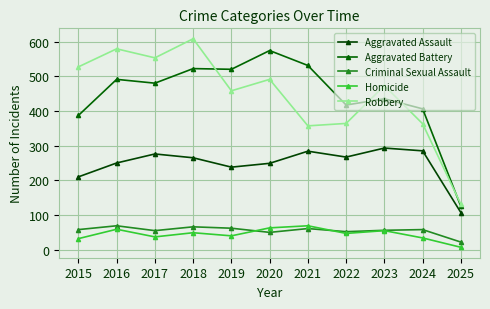

Is the value of Criminal Sexual Assault at 2022 greater than the value of Robbery at 2017?

No